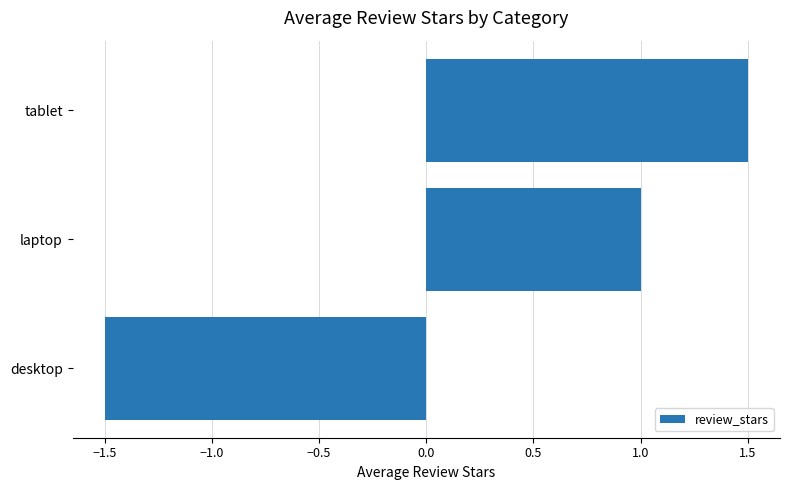

Rank the categories by value from highest to lowest.

tablet, laptop, desktop